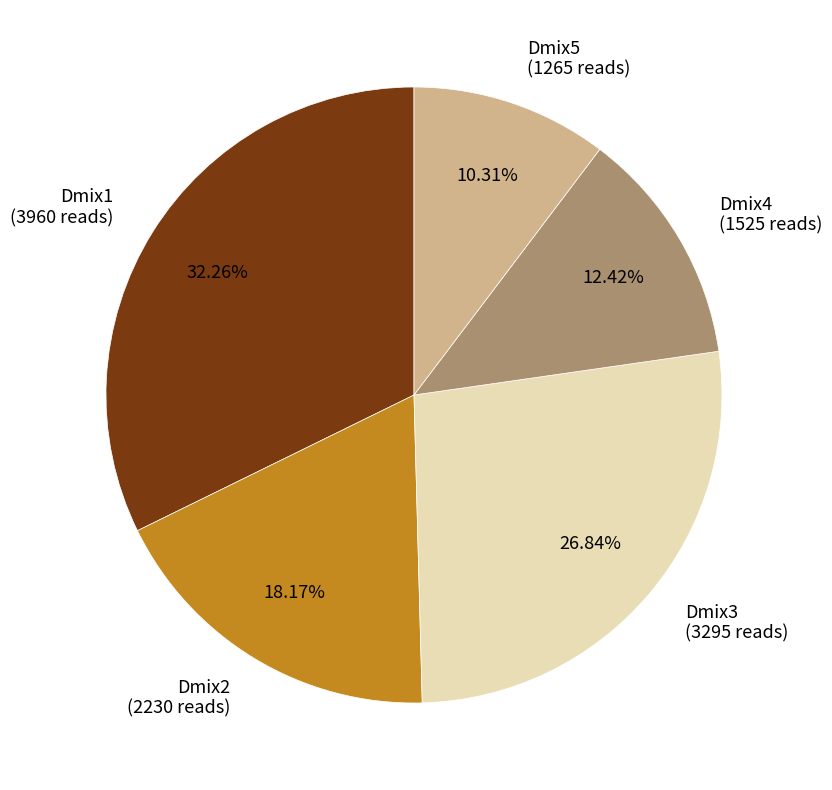

To the nearest percent, what is the combined percentage of Dmix3 and Dmix4?

39%